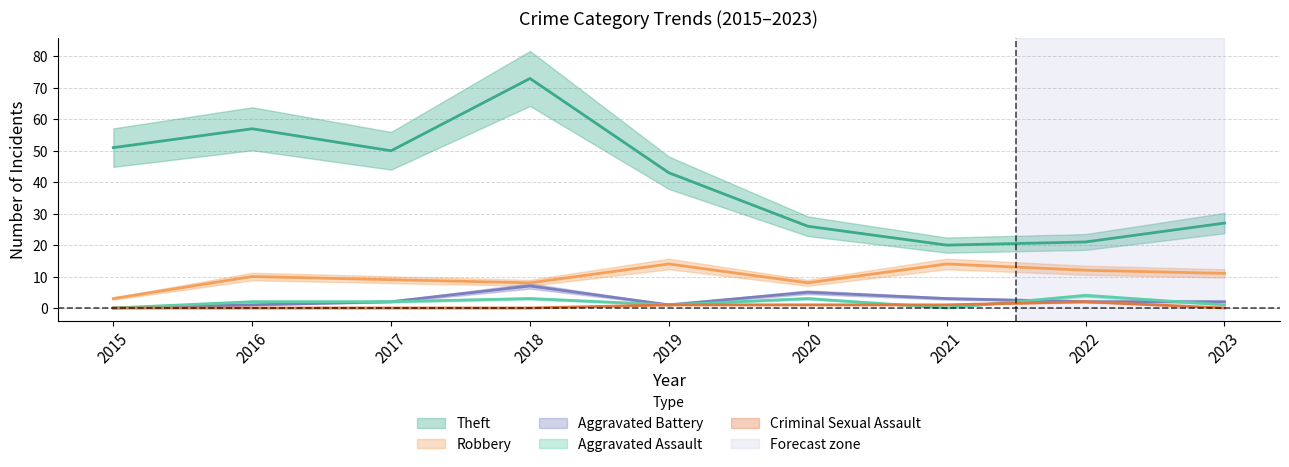

At which category is the sum across all series the highest?

2018